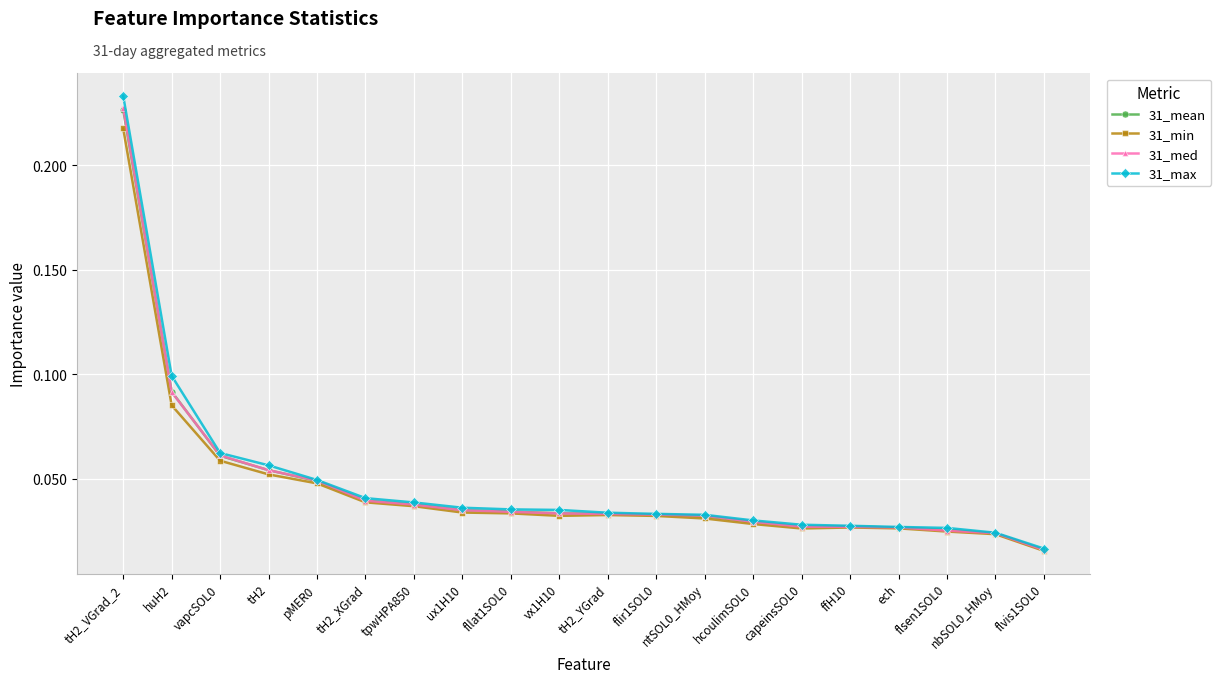

What is the sum of all 31_med values?

0.9